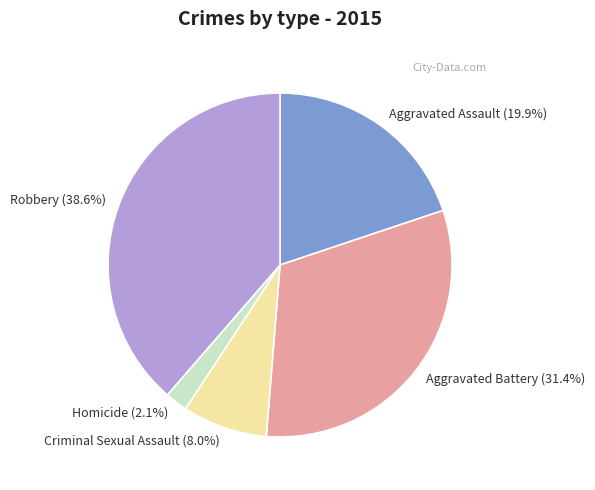

To the nearest percent, what is the average slice percentage?

20%